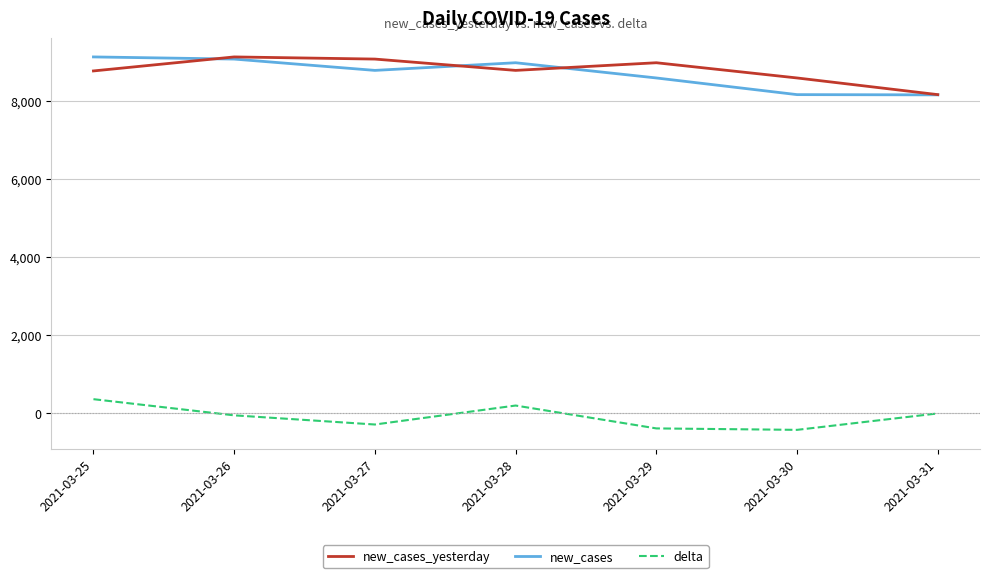

Is the value of new_cases at 2021-03-27 greater than the value of new_cases_yesterday at 2021-03-27?

No